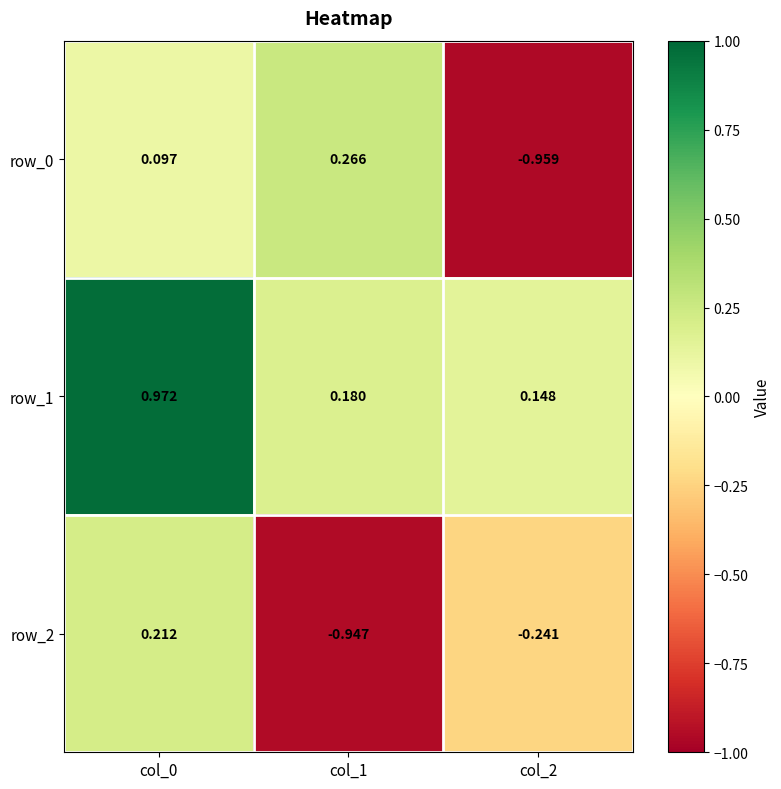

Is the value of row_0 at col_0 greater than the value of row_2 at col_2?

Yes